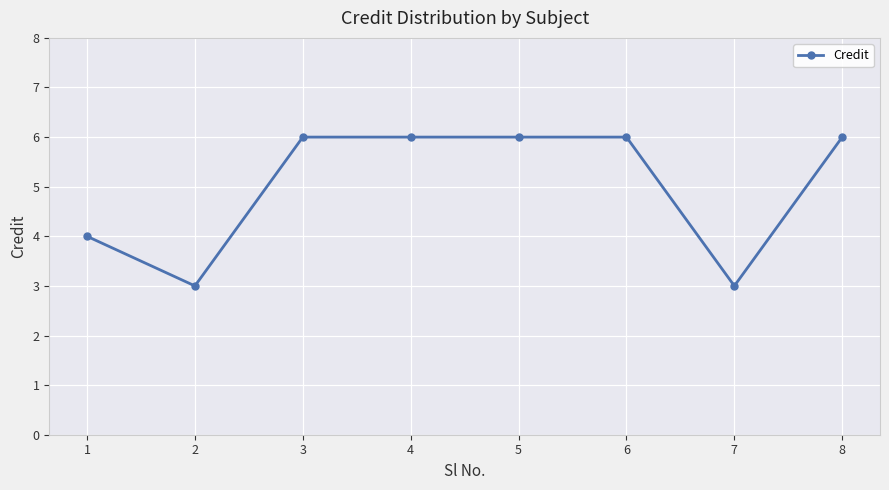

What is the change in value from 5 to 7?

-3